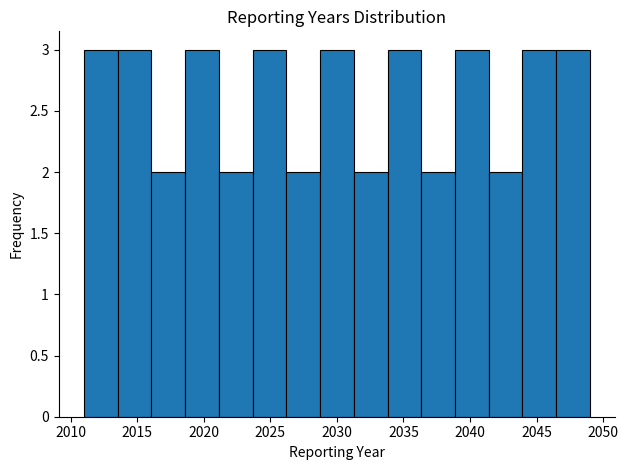

What is the height of the bar covering 2034.0 to 2036.5 on the x-axis? Neither the bar edges nor the heights are printed on the chart, so give them approximately, as read against the axes.

3